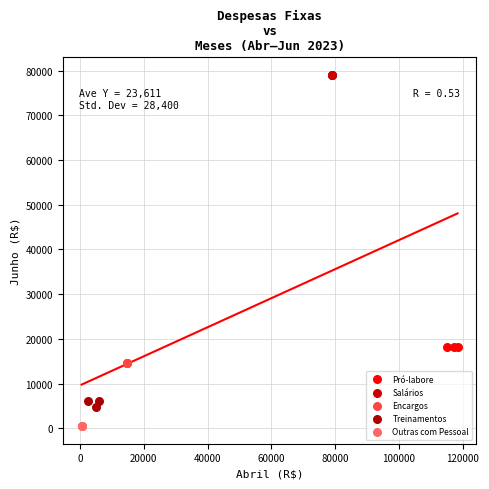

What are all the series names shown in the legend?

Pró-labore, Salários, Encargos, Treinamentos, Outras com Pessoal